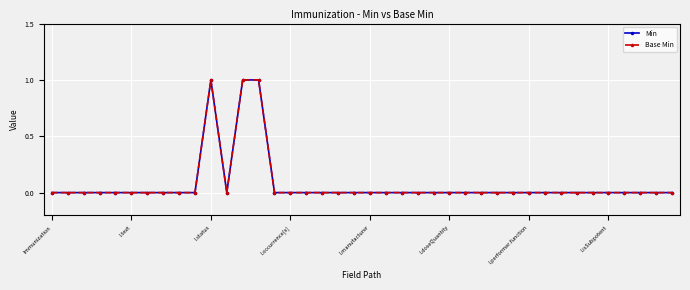

How many interior local peaks does the Base Min series have?

1